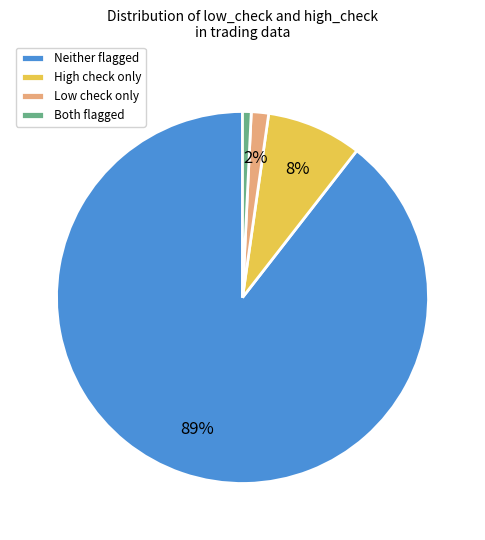

Does Neither flagged account for over 50% of the chart?

Yes